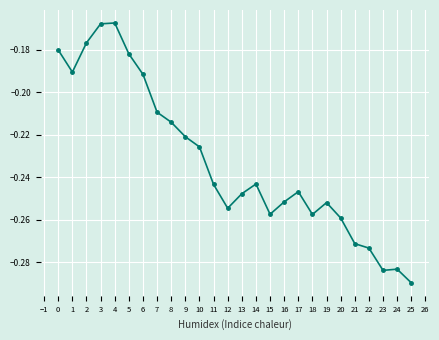

Does the chart have visible grid lines?

Yes